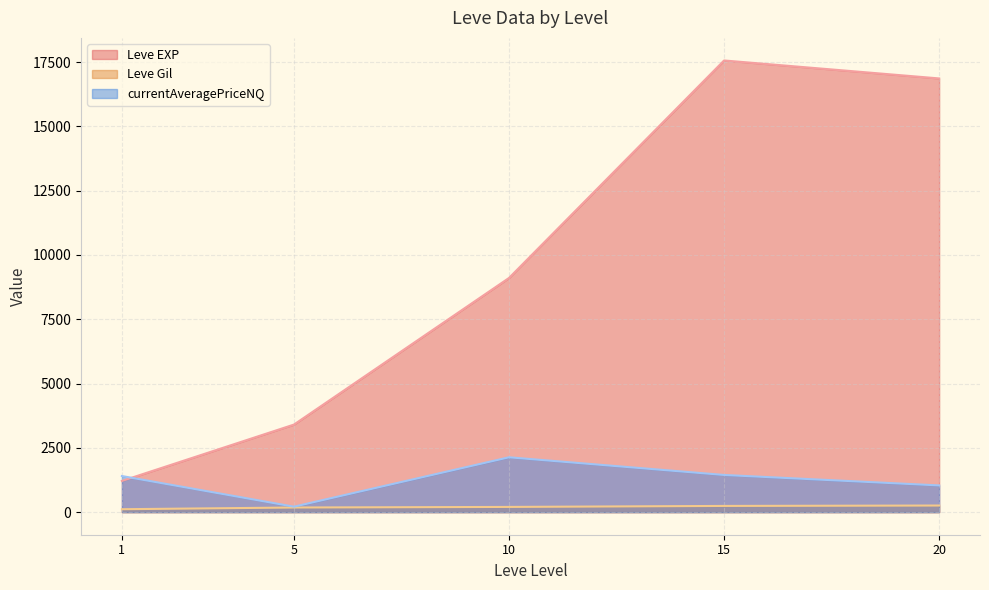

Between 1 and 15, which series saw the biggest shift?

Leve EXP